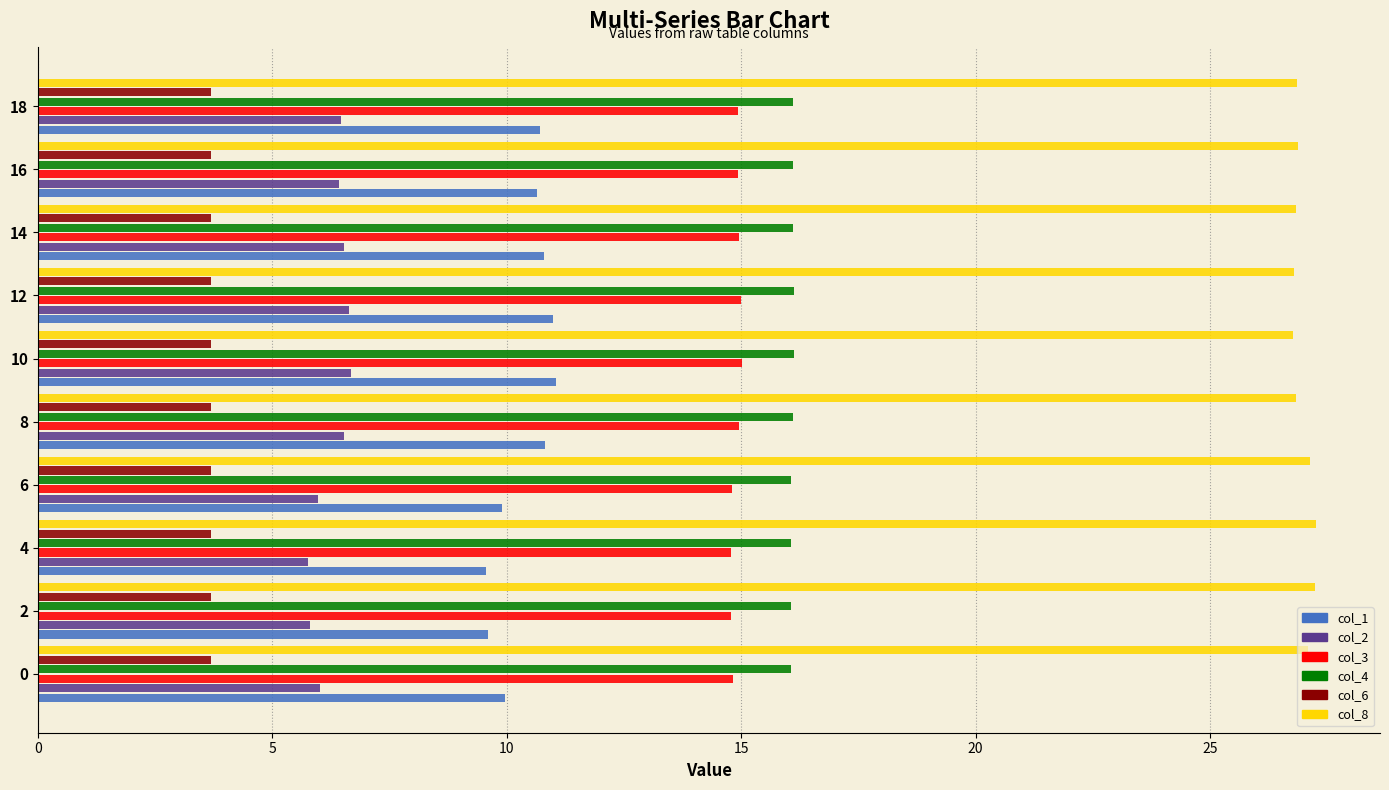

What is the difference between the maximum and second lowest values in the col_4 series?

0.1